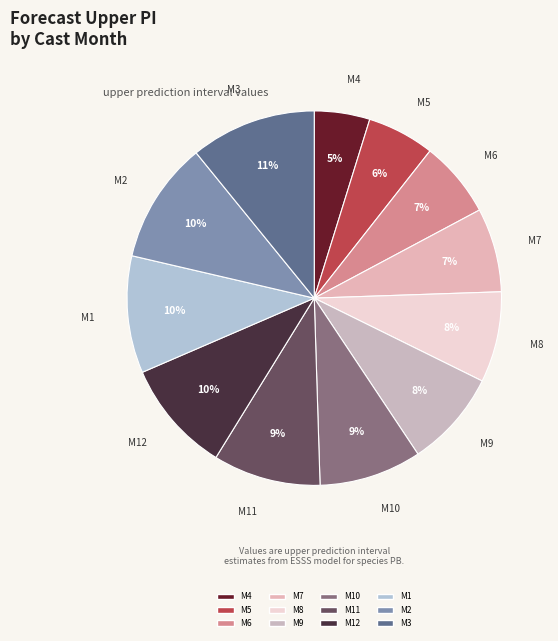

True or false: M10 accounts for 1% of the total.

False